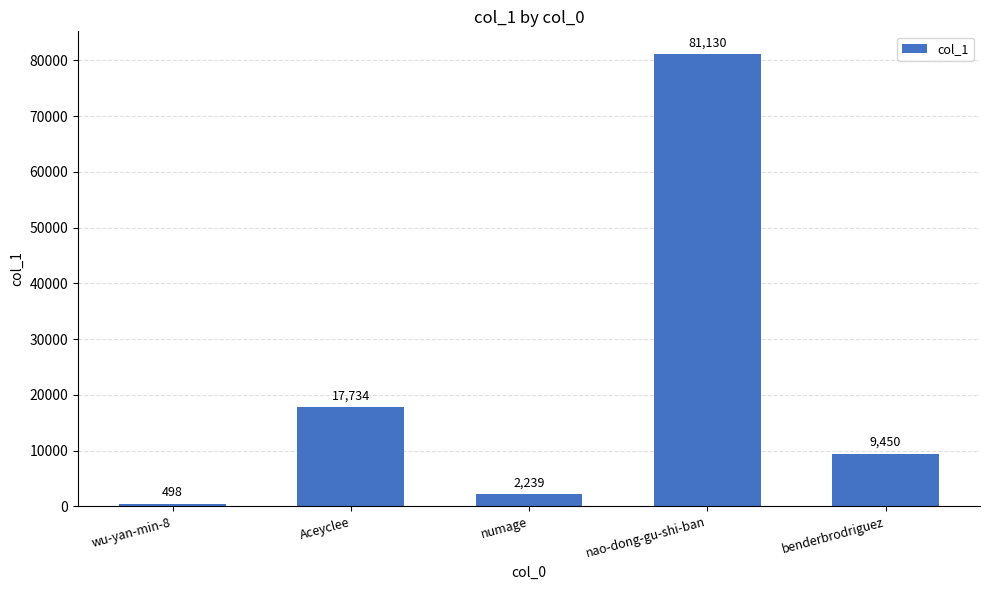

Reading left to right, transcribe all the data shown in this chart.

498	17734	2239	81130	9450